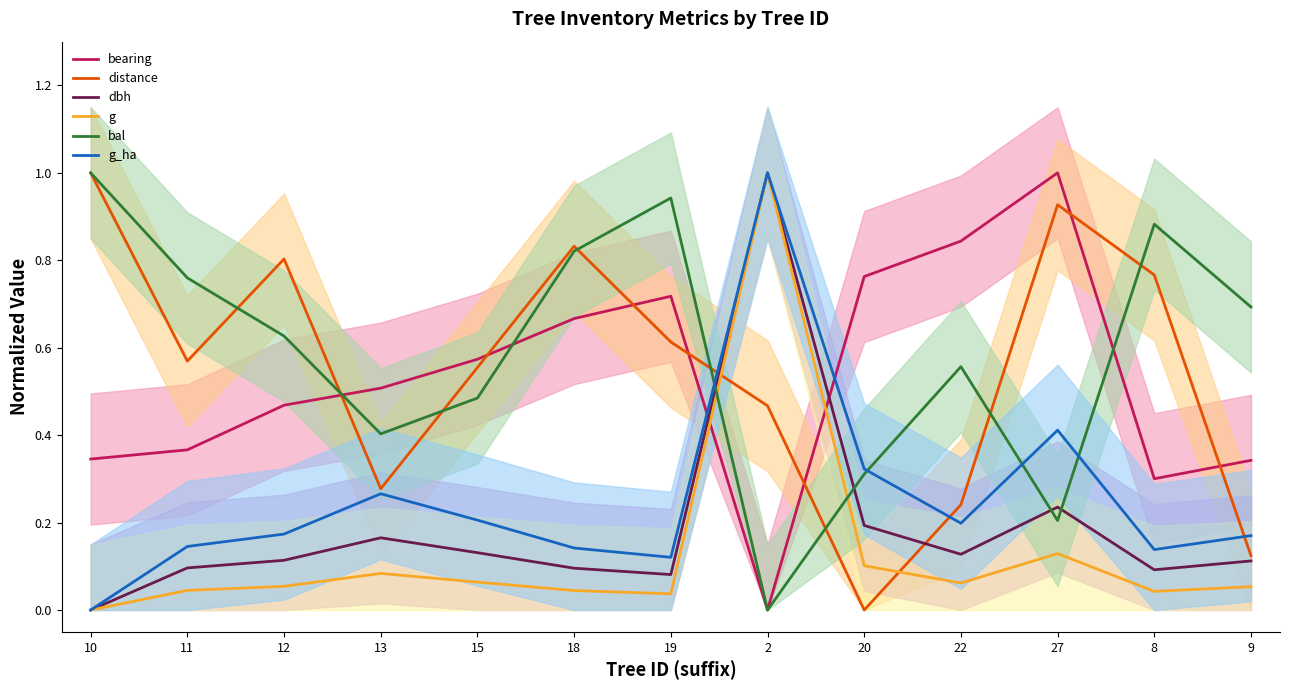

What is the difference between the maximum and minimum values in the bearing series?

1.0